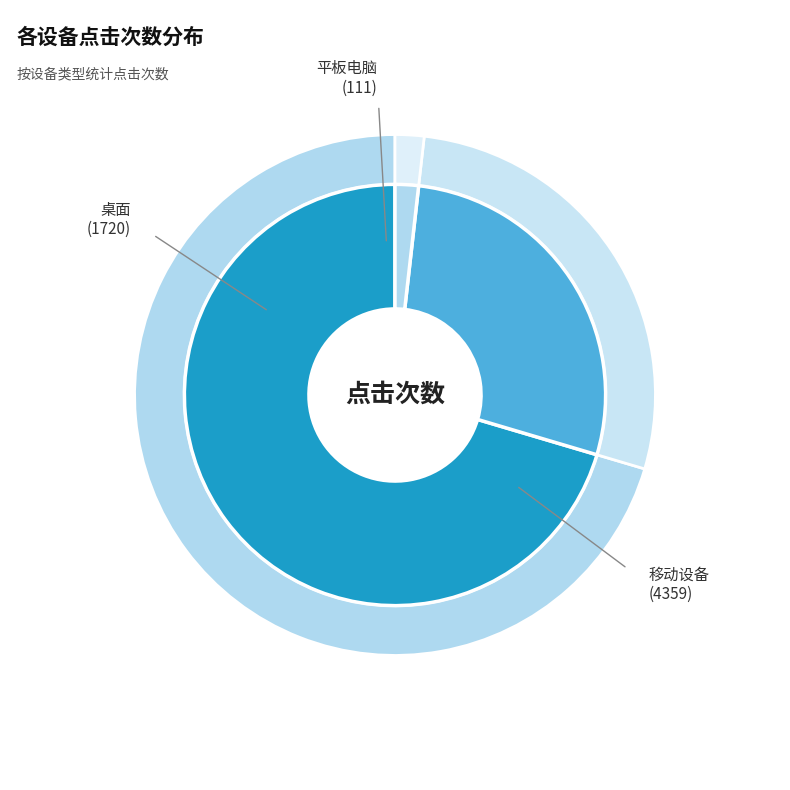

Is there any slice that represents more than half of the pie?

Yes